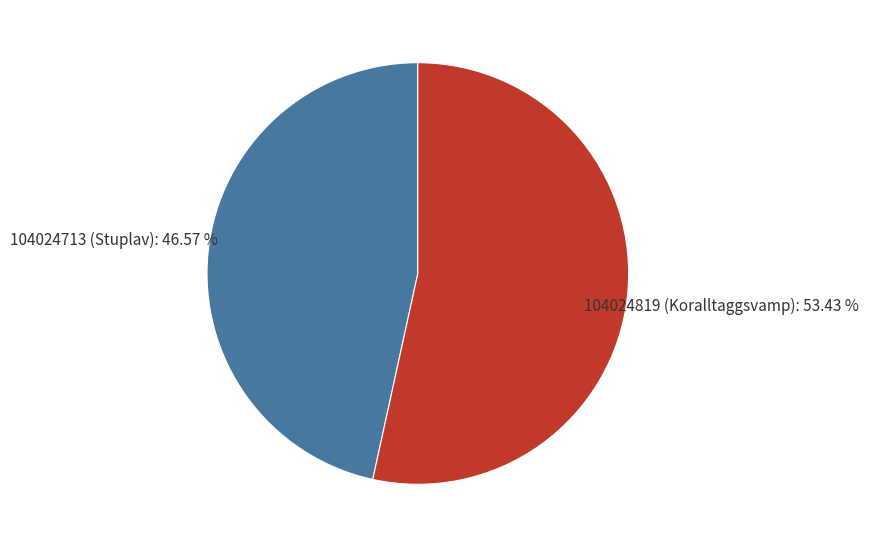

How many slices are in this pie chart?

2